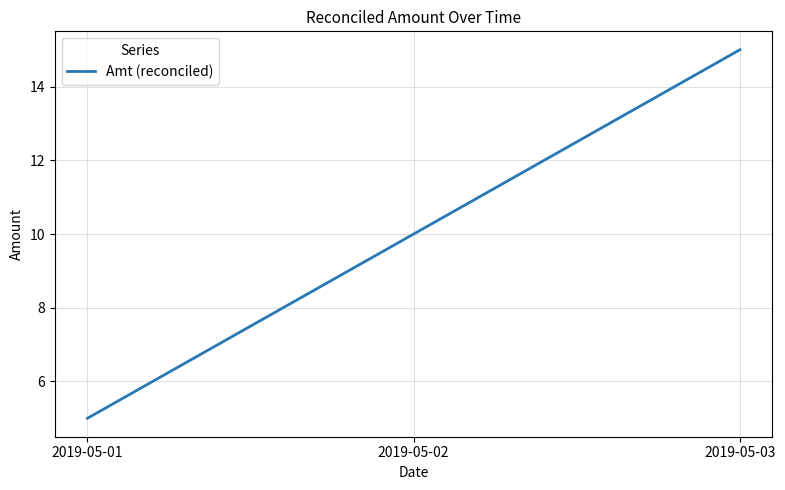

The chart shows a value of 10 at 2019-05-02. True or false?

True